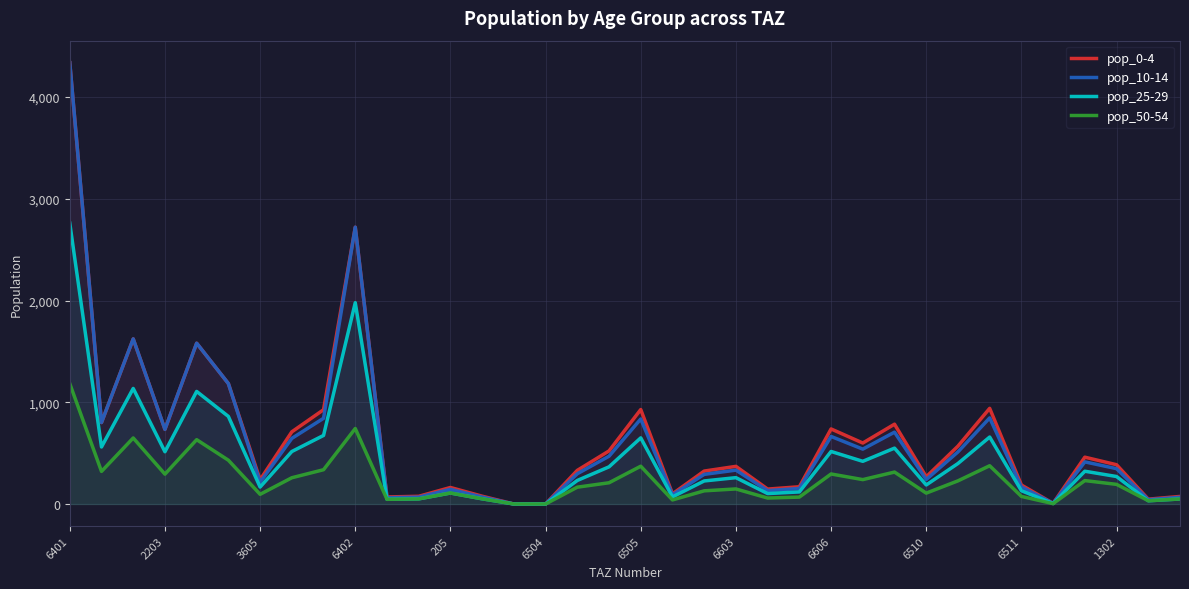

How many lines are shown in the chart?

4